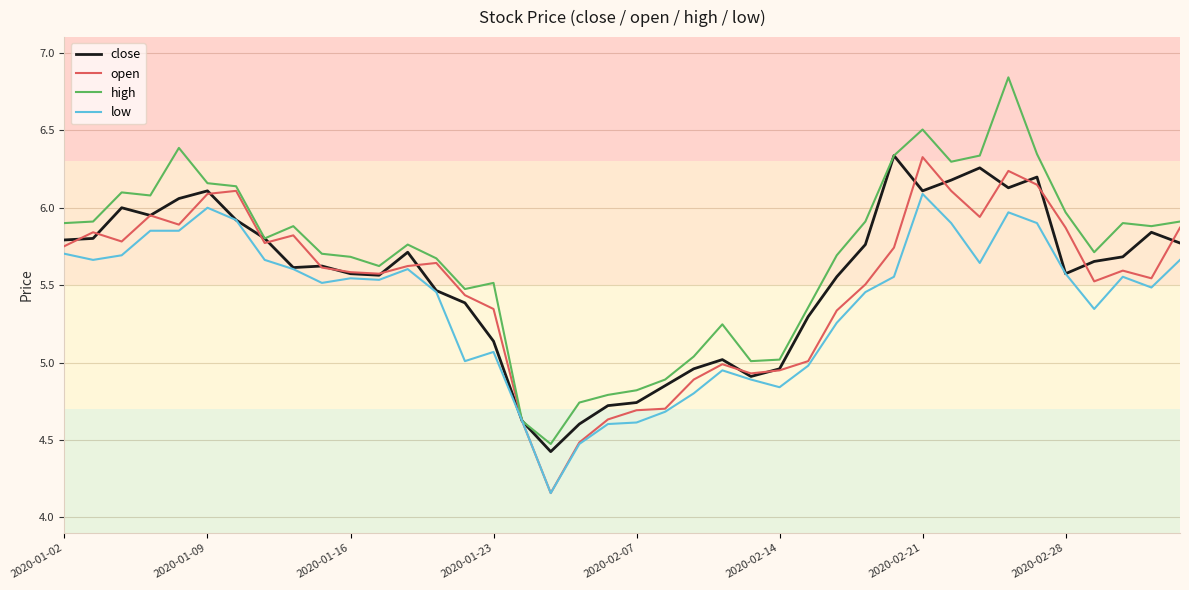

Which series has the widest spread of values?

high